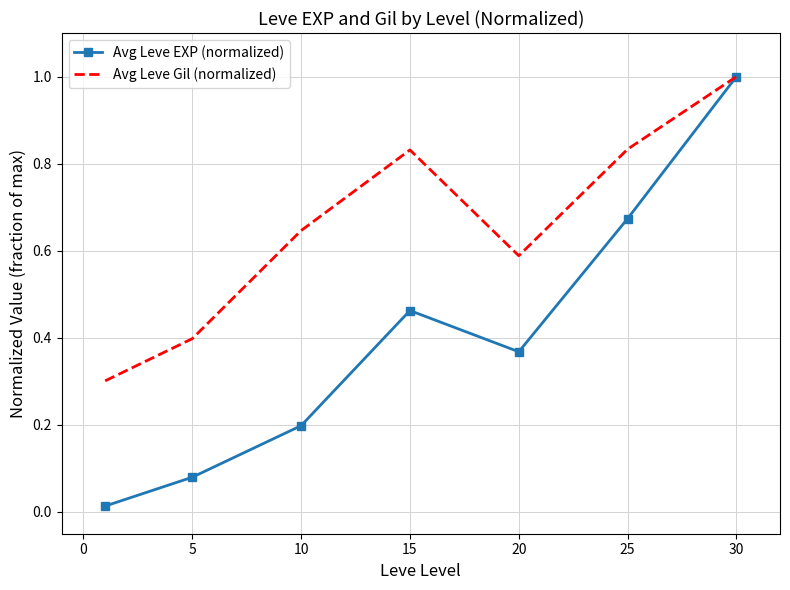

Rank the series by their average value, from lowest to highest.

Avg Leve EXP (normalized), Avg Leve Gil (normalized)